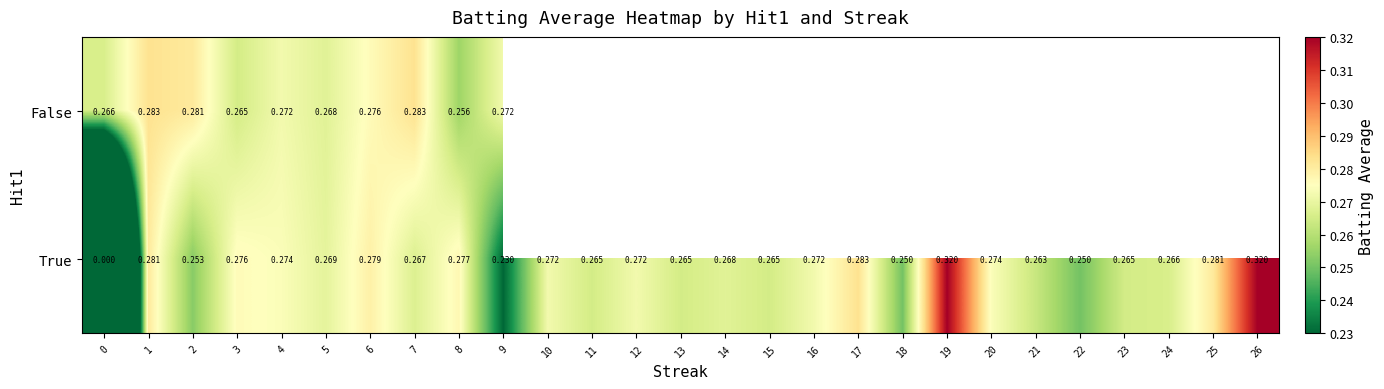

Which series has the widest spread of values?

True